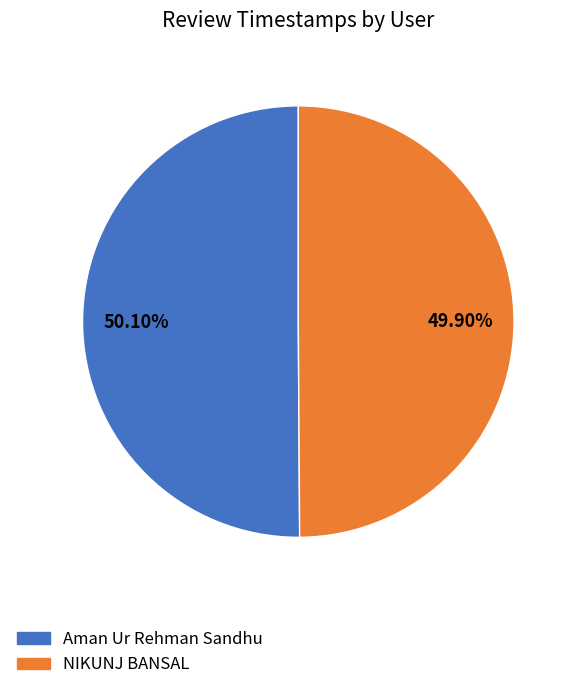

What is the ratio of the value at NIKUNJ BANSAL to the value at Aman Ur Rehman Sandhu?

1.0